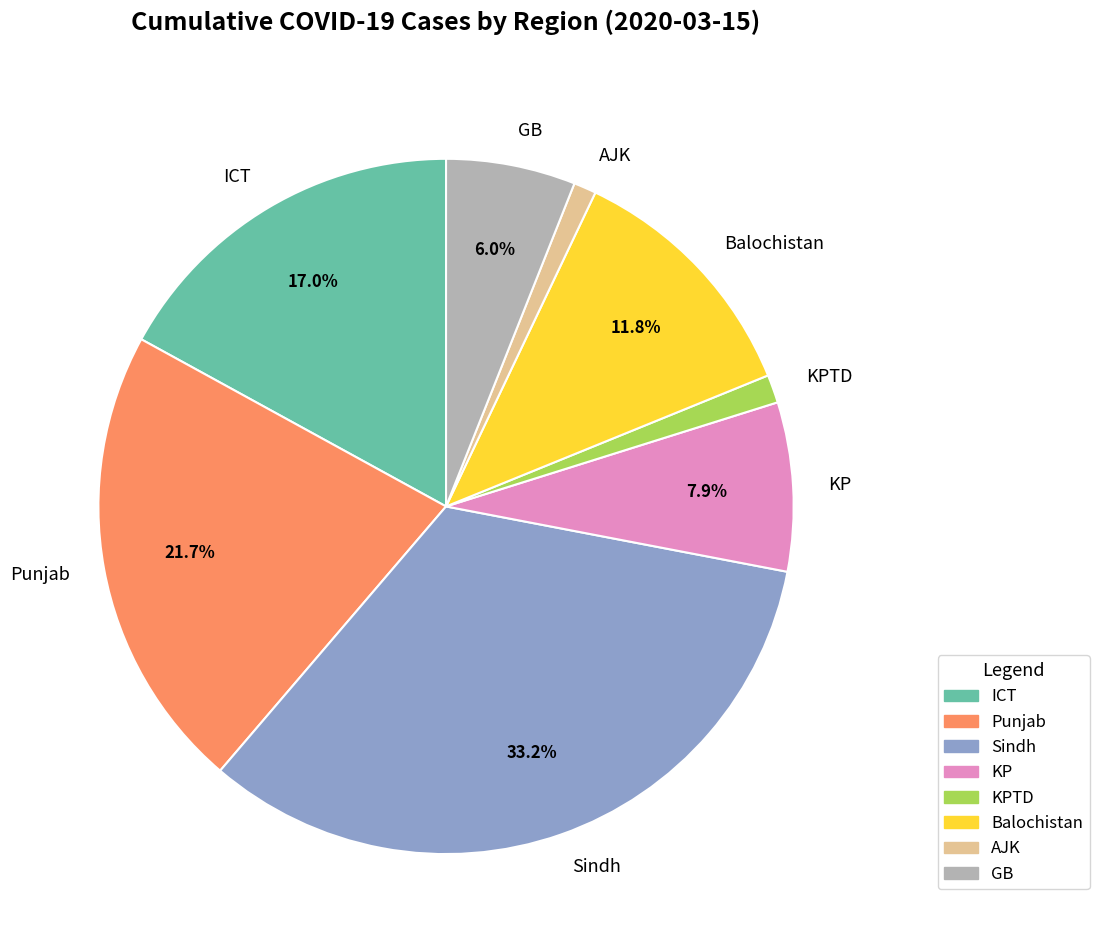

Which category has the biggest portion of the pie?

Sindh